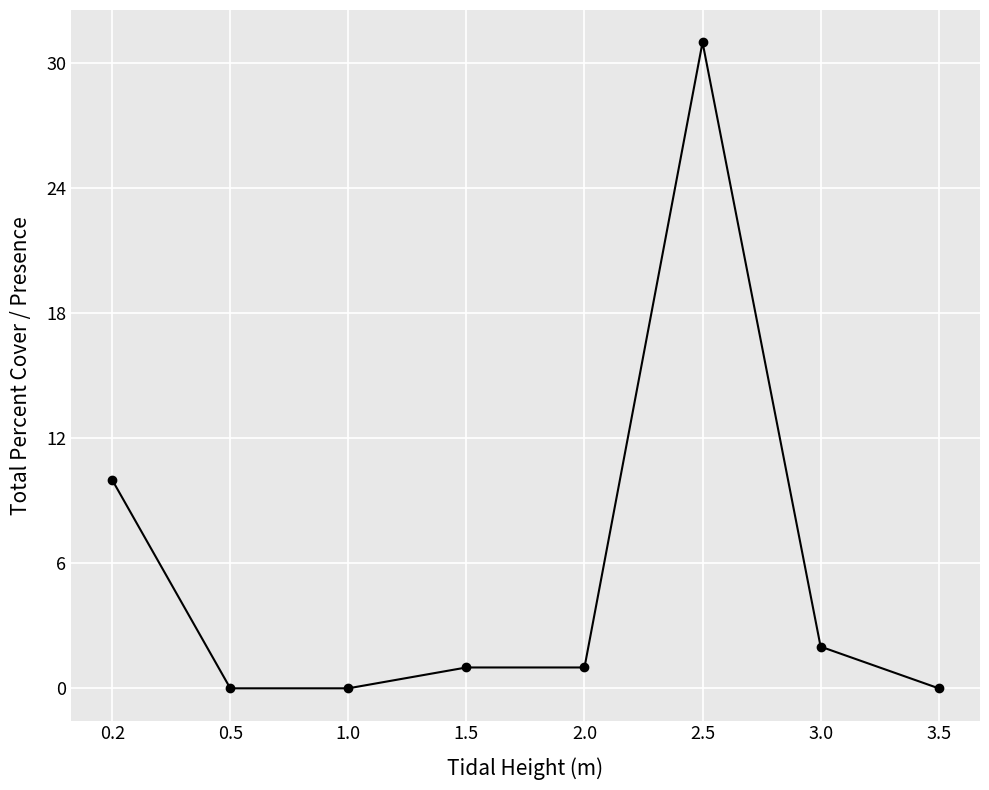

The value at 3.5 is 11. True or false?

False